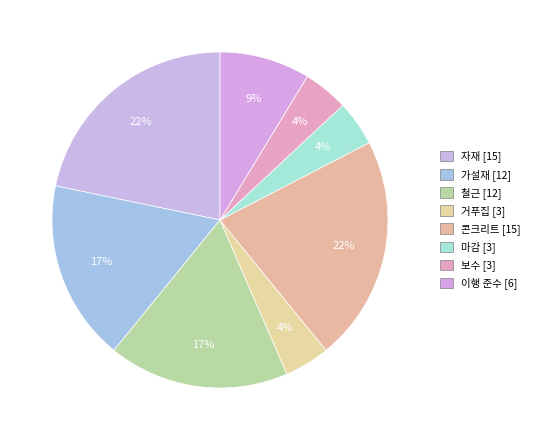

Count the number of slices in the pie.

8